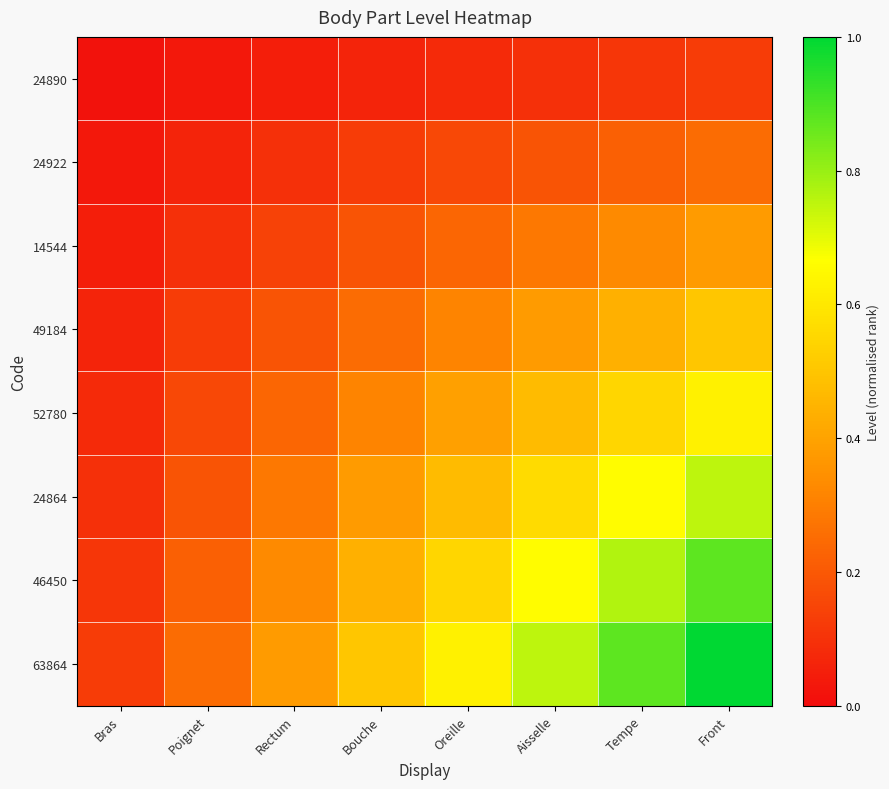

Which label corresponds to the smallest value in the chart?

Bras